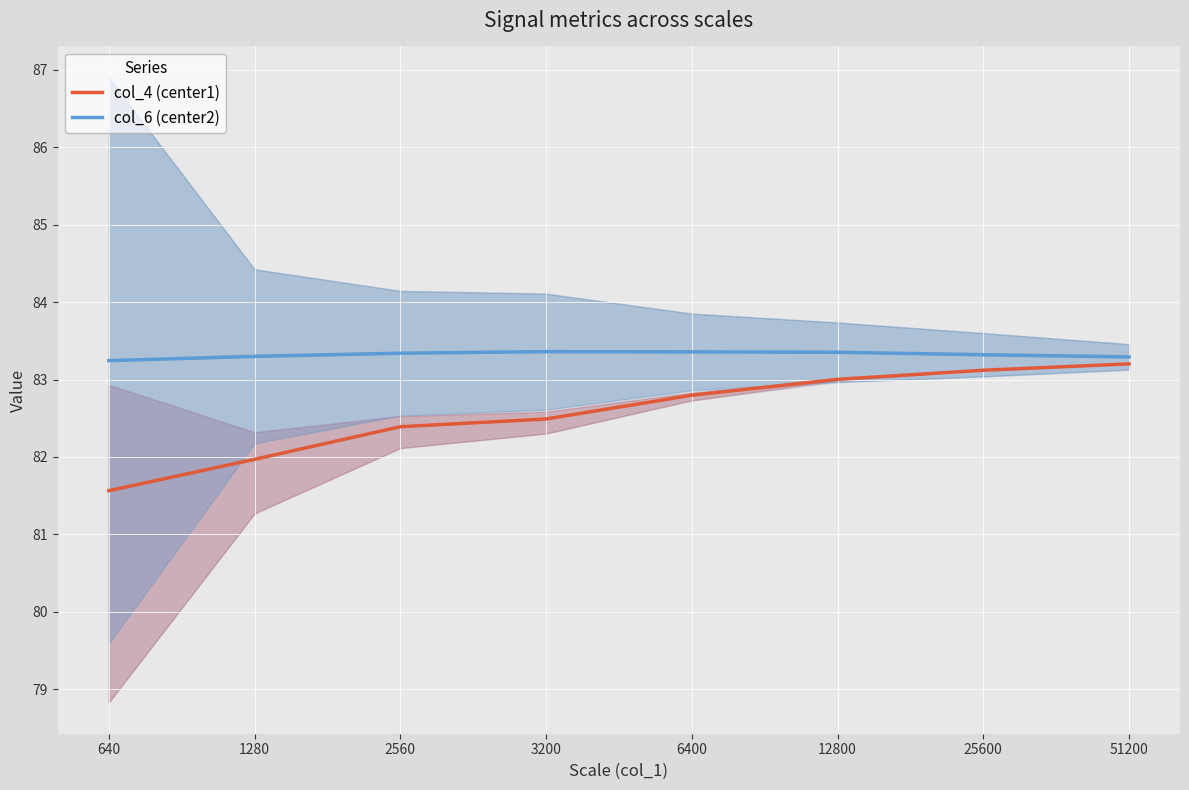

Which has a higher value, 51200 or 1280?

51200